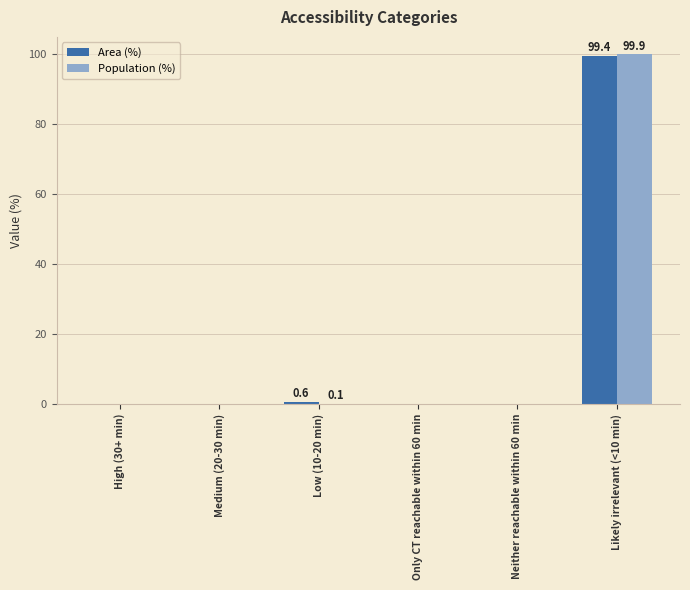

Count the number of categories in the chart.

6